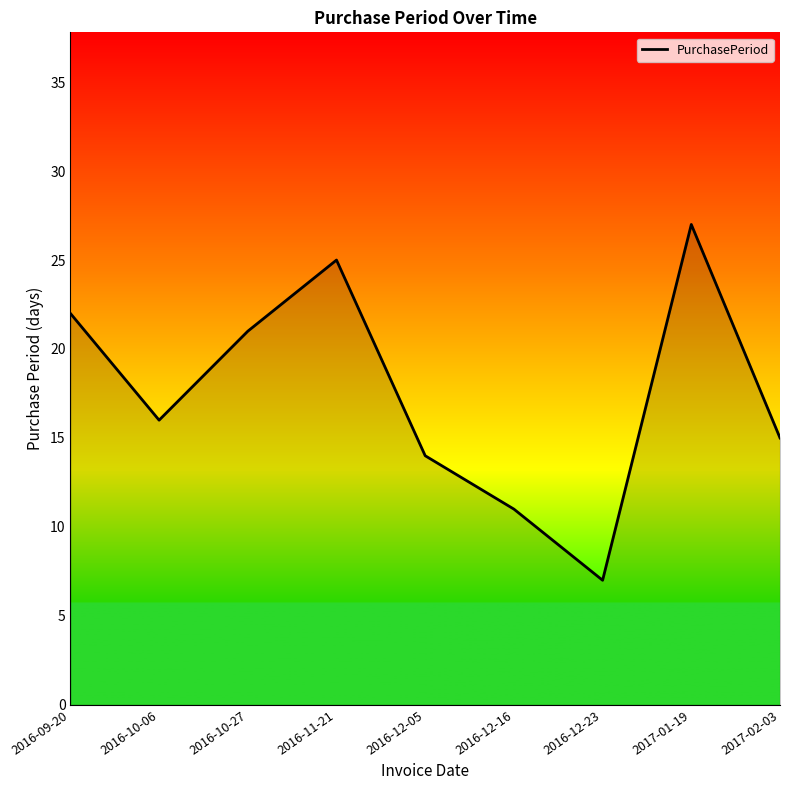

Is this an area chart (filled region under the line)?

No